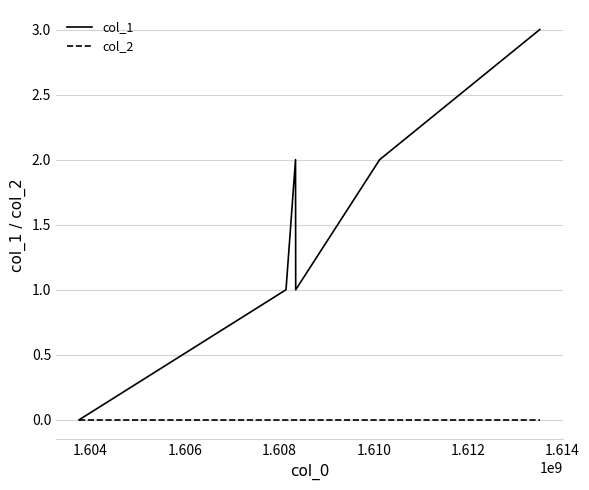

What is the average value of the col_1 series?

2